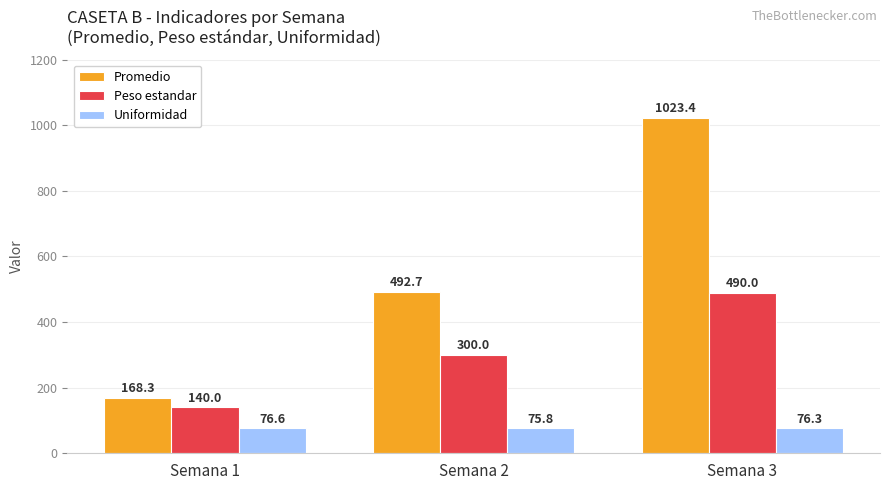

At which category is the sum across all series the highest?

Semana 3